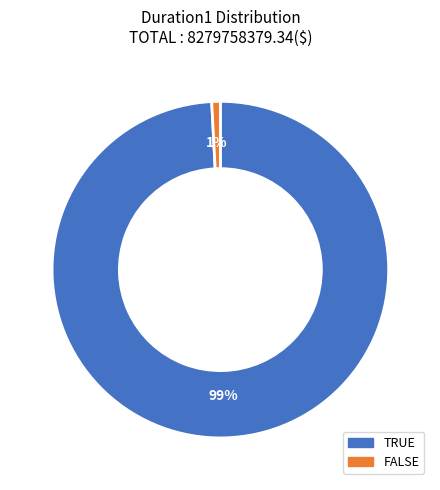

Does TRUE account for over 50% of the chart?

Yes